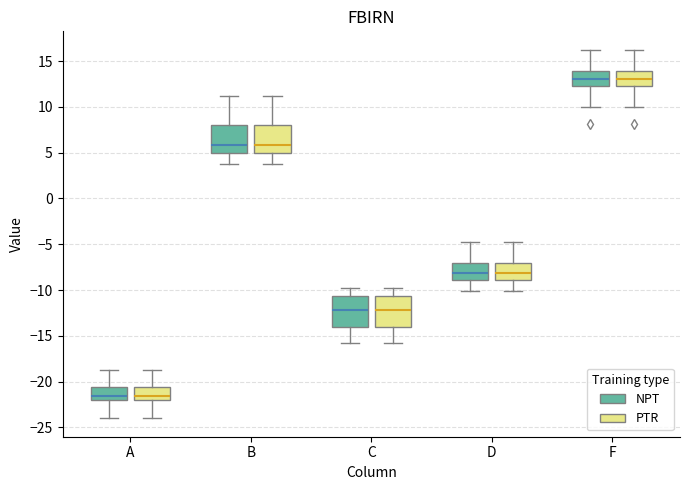

Reading left to right, transcribe this box plot: for each box, give where its median line is, the range the box spans, and where its two whiskers end, as read against the y-axis. The values are not printed on the chart, so give them approximately, as read against the axis.

A (NPT): median -21.5, box -22.0 to -20.5, whiskers -24.0 to -19.0
A (PTR): median -21.5, box -22.0 to -20.5, whiskers -24.0 to -19.0
B (NPT): median 6.0, box 5.0 to 8.0, whiskers 4.0 to 11.0
B (PTR): median 6.0, box 5.0 to 8.0, whiskers 4.0 to 11.0
C (NPT): median -12.0, box -14.0 to -10.5, whiskers -16.0 to -10.0
C (PTR): median -12.0, box -14.0 to -10.5, whiskers -16.0 to -10.0
D (NPT): median -8.0, box -9.0 to -7.0, whiskers -10.0 to -5.0
D (PTR): median -8.0, box -9.0 to -7.0, whiskers -10.0 to -5.0
F (NPT): median 13.0, box 12.5 to 14.0, whiskers 10.0 to 16.0
F (PTR): median 13.0, box 12.5 to 14.0, whiskers 10.0 to 16.0